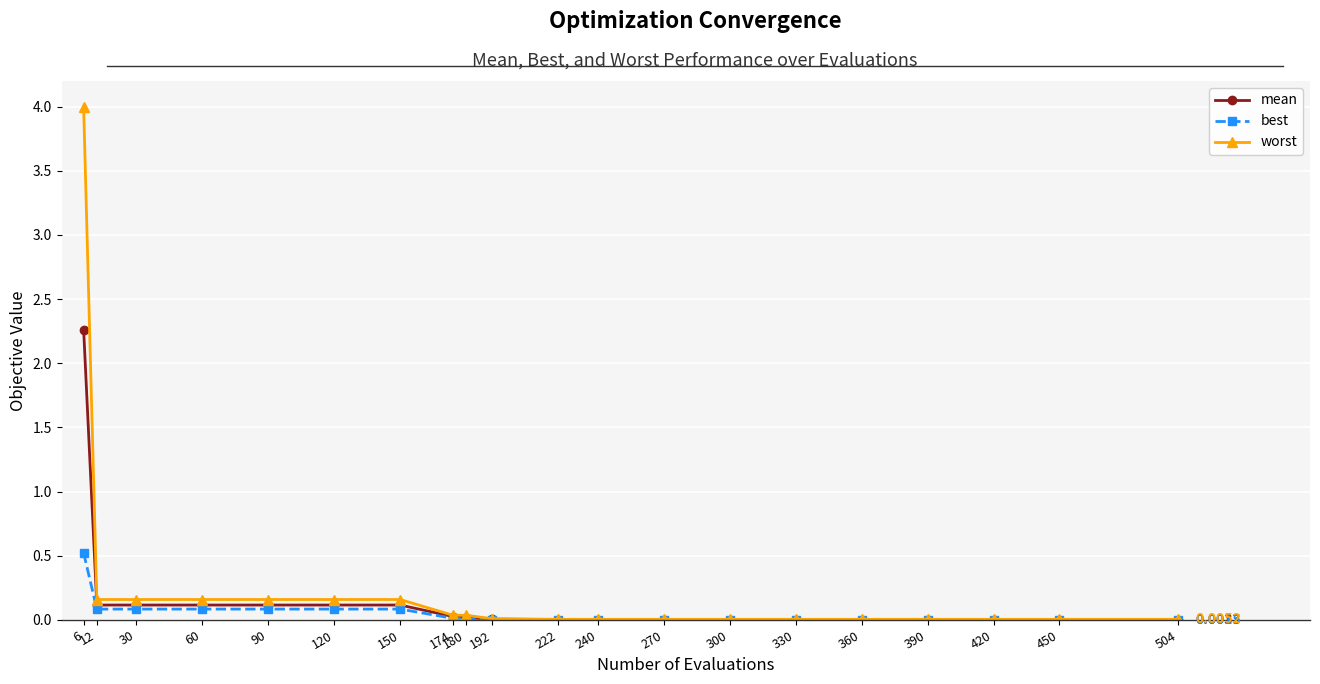

The value of worst at 330 is 0.0. True or false?

True